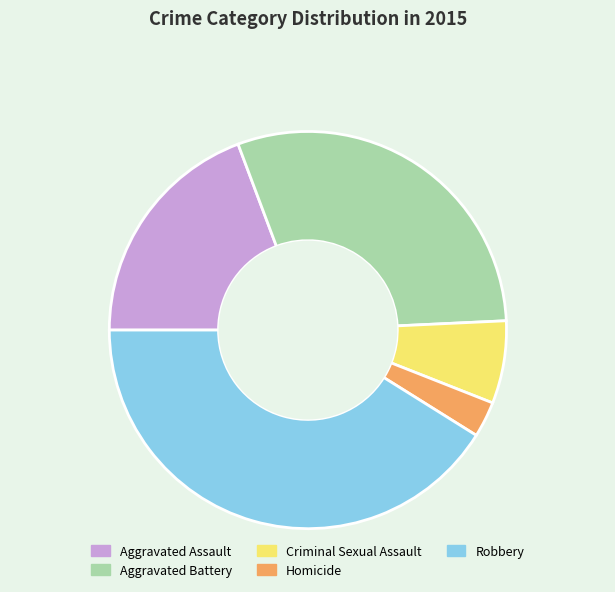

Is the sum of Homicide and Aggravated Assault greater than half?

No